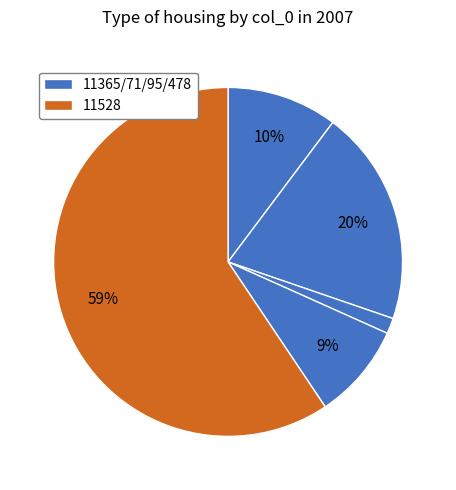

Is there a majority slice in this chart?

Yes